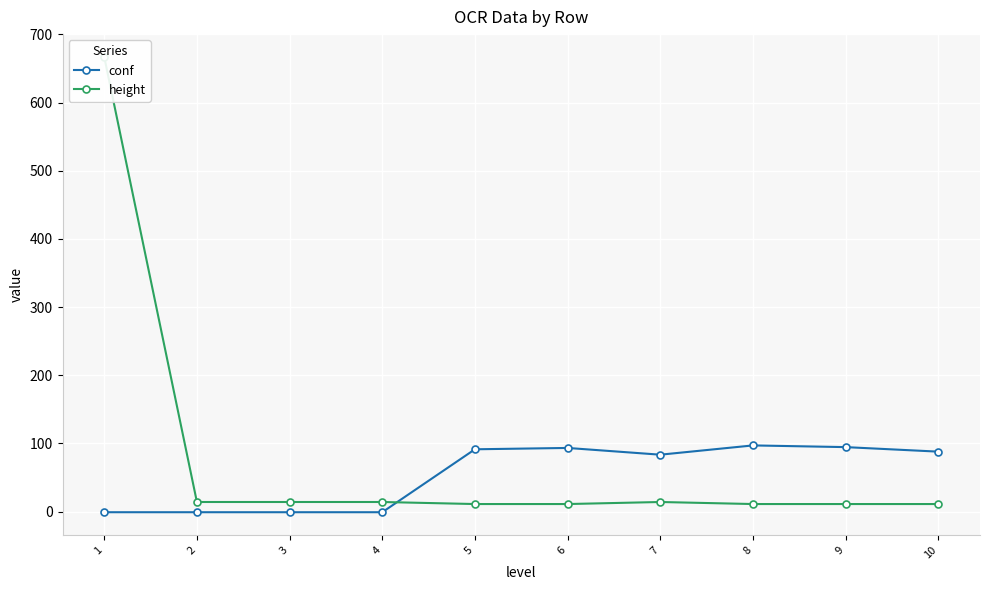

What is the value of the conf point at the 2nd from the left?

-1.0